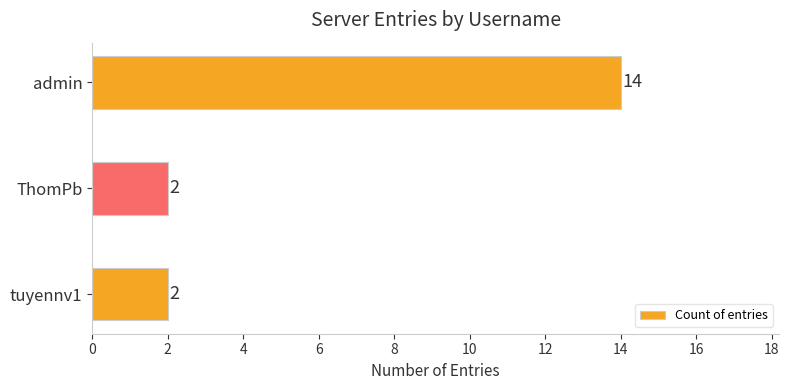

How many values are between 2 and 14?

3